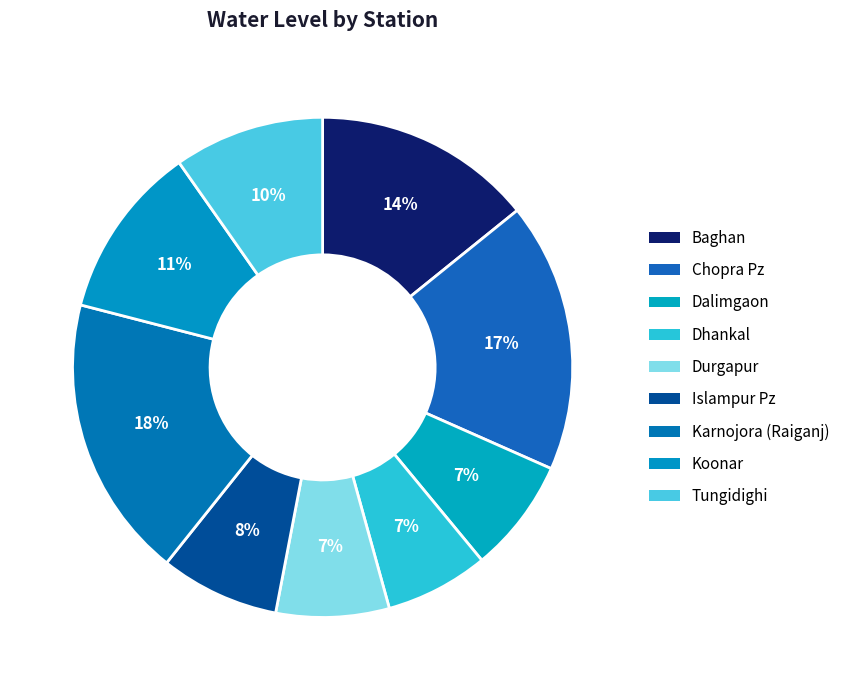

How many slices are in this pie chart?

9